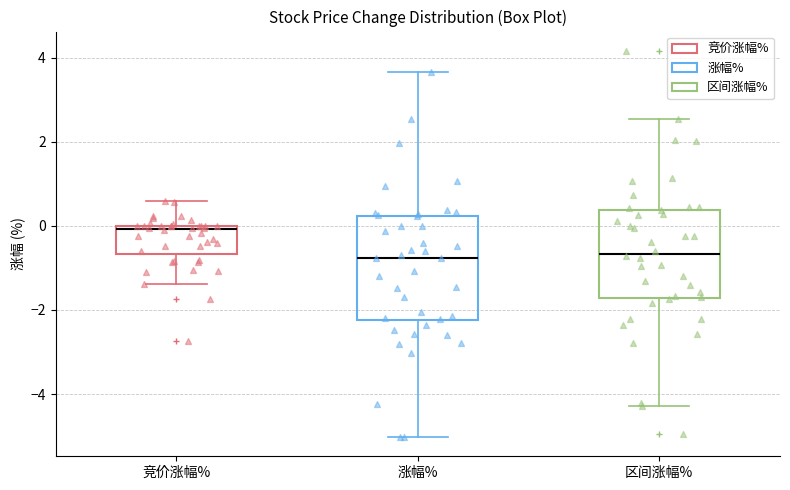

Comparing the boxes themselves (not the whiskers), which one is the tallest?

涨幅%